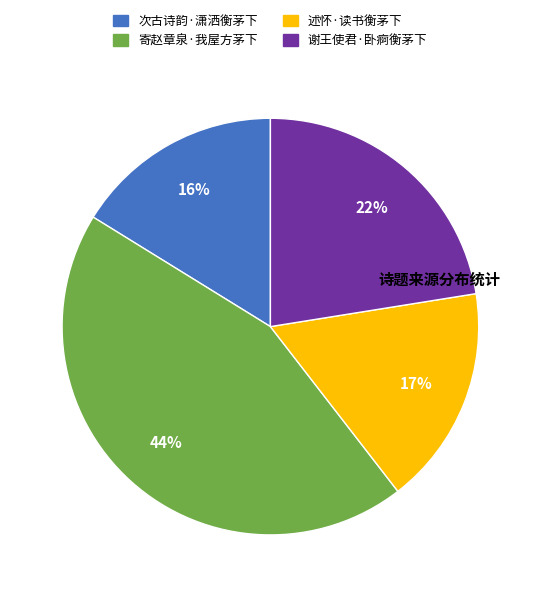

True or false: 次古诗韵·潇洒衡茅下 accounts for 26% of the total.

False